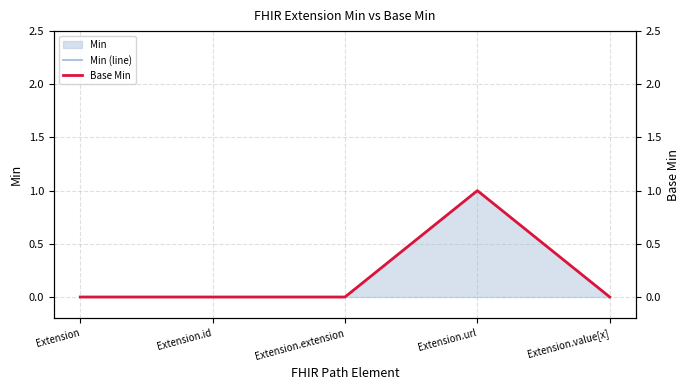

Which series has the largest total across all categories?

Min (line)